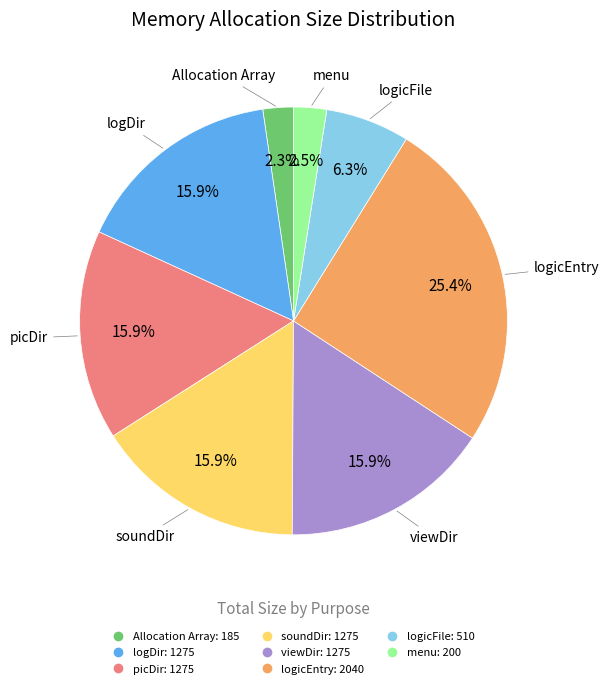

Does picDir represent more than half of the total?

No